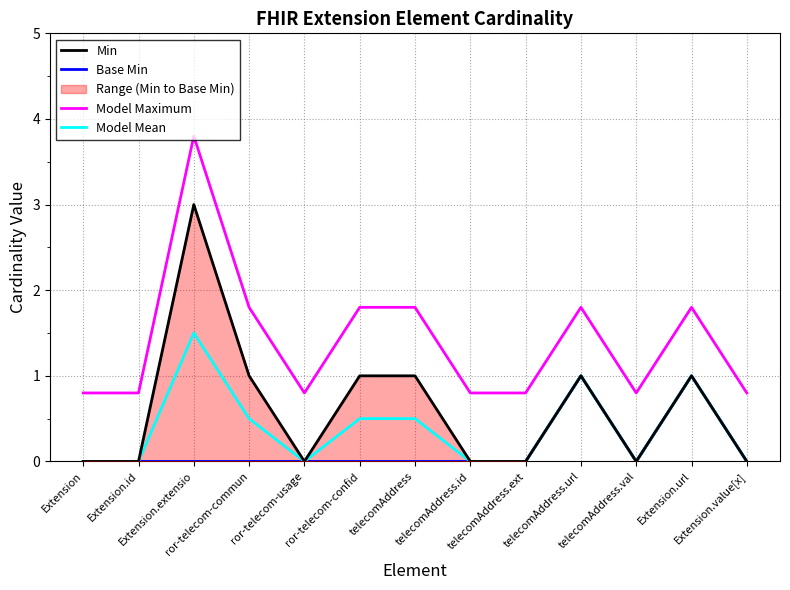

True or false: Model Maximum has a value of 1.8 at Extension.url.

True